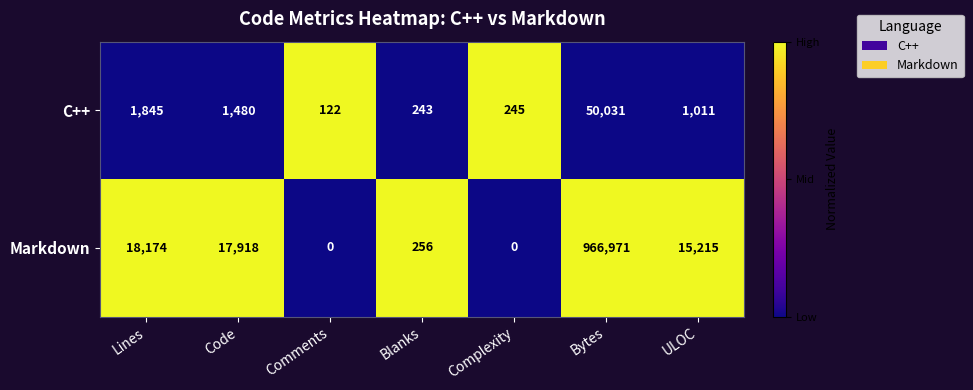

What is the greatest value displayed?

966971